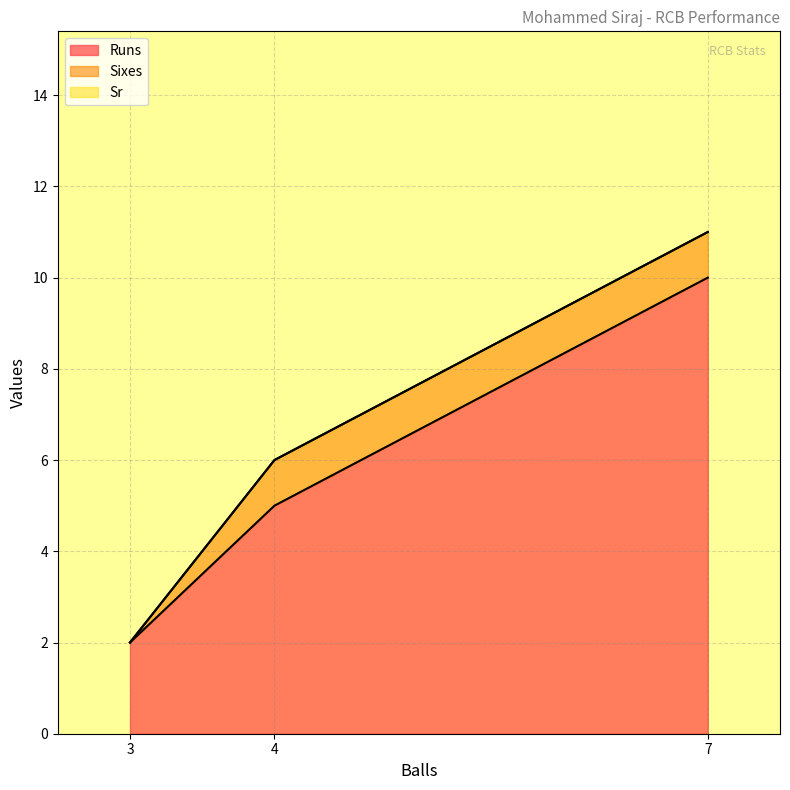

How many values in the Runs series exceed 5?

1